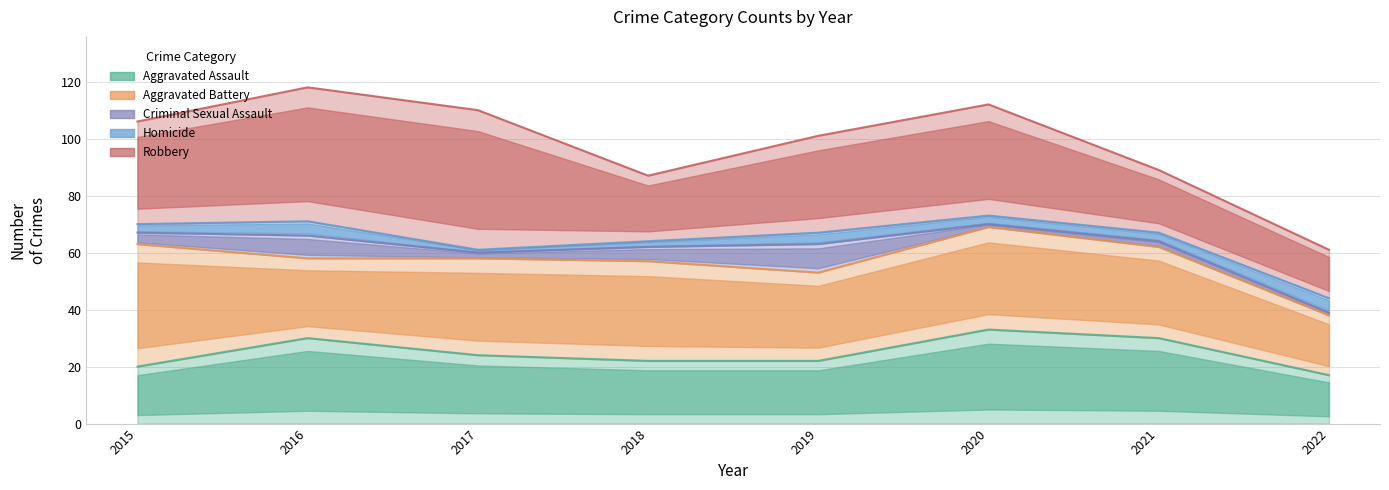

At which category does the chart reach its peak across all series?

2016